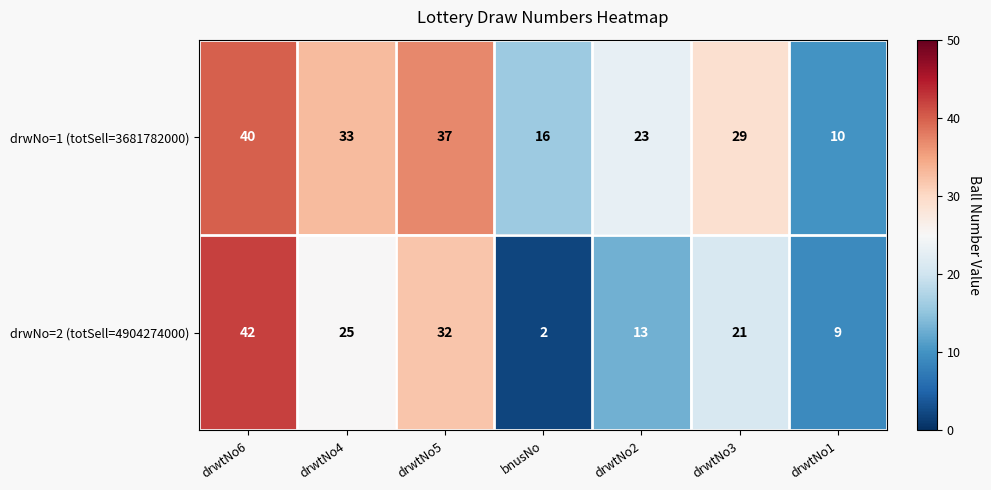

Which series has the largest total across all categories?

drwNo=1 (totSell=3681782000)